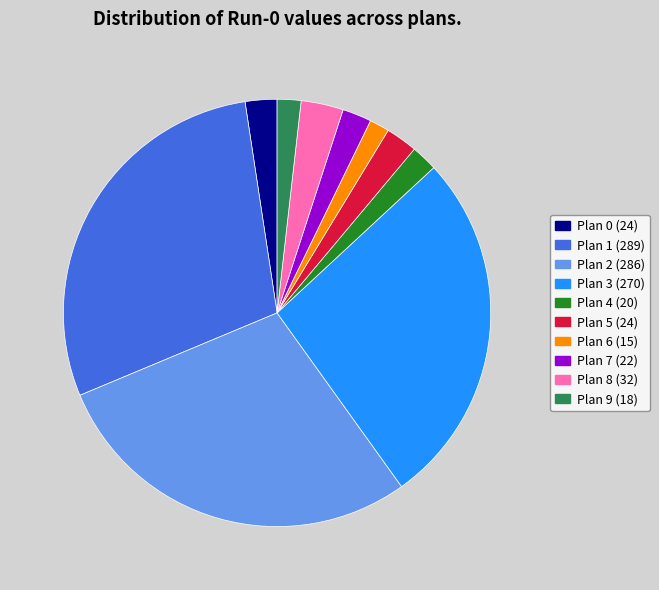

Between Plan 9 (18) and Plan 5 (24), which is larger?

Plan 5 (24)